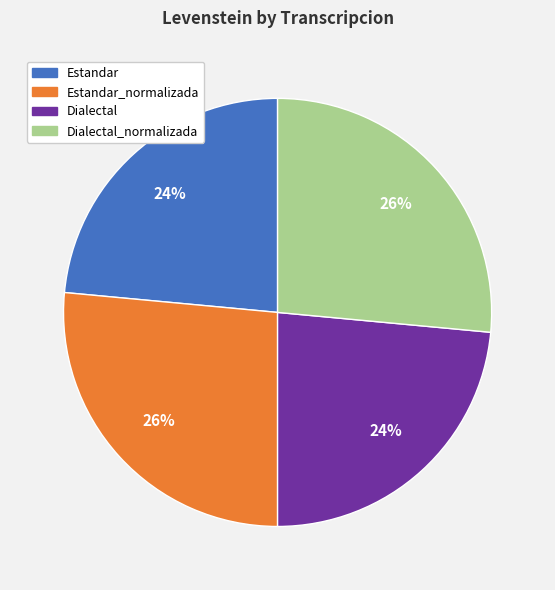

Is there any slice that represents more than half of the pie?

No